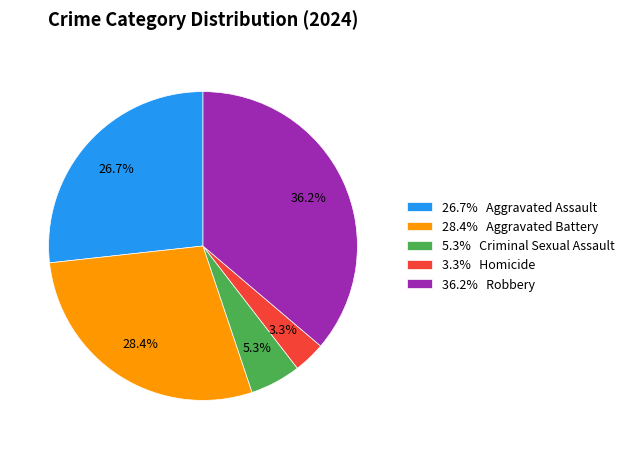

What is the smallest slice in the pie chart?

3.3% Homicide